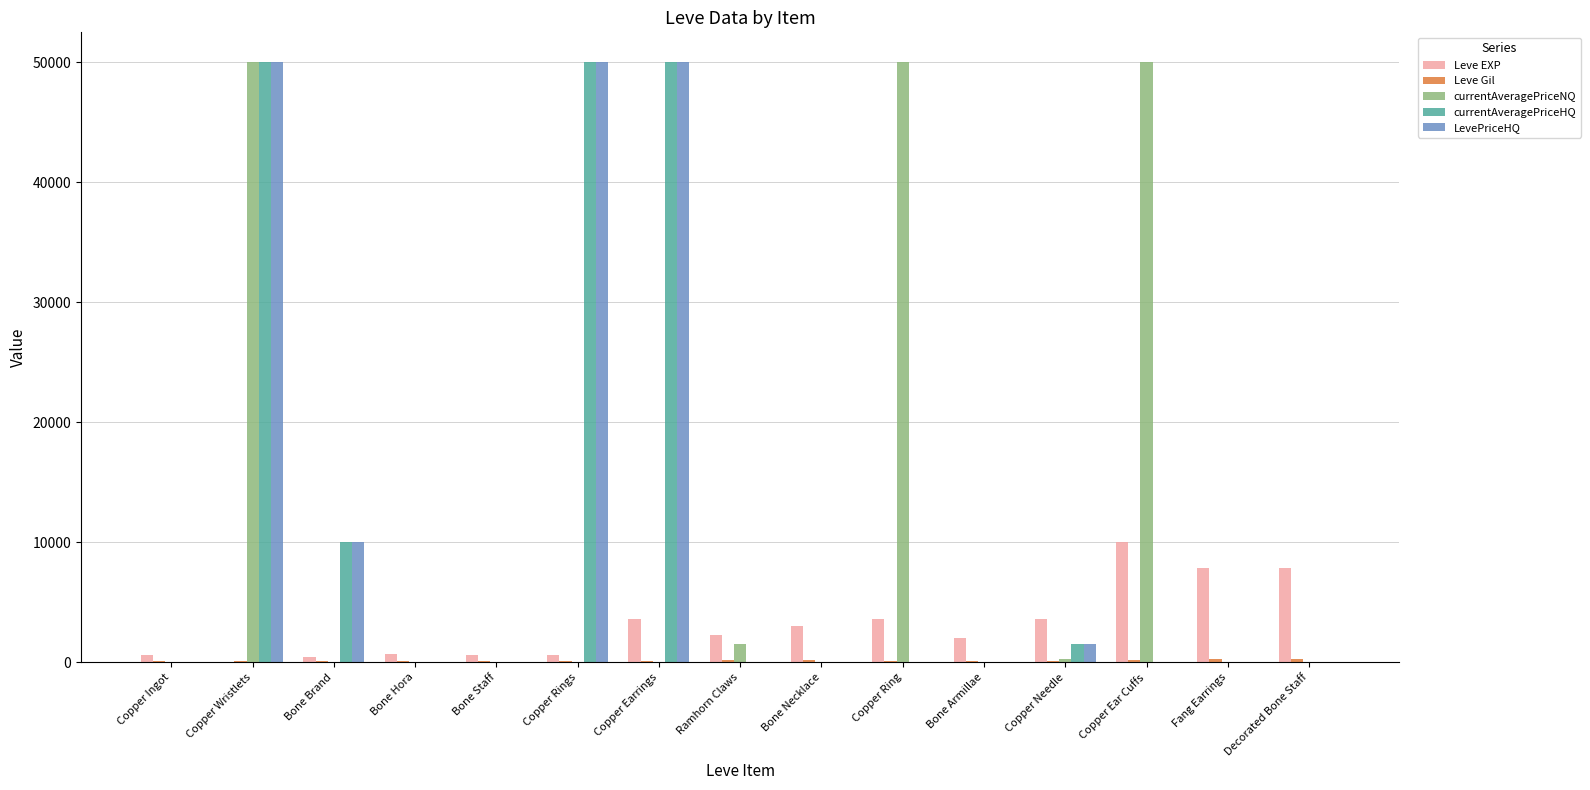

True or false: Leve EXP has a value of 630 at Bone Staff.

True